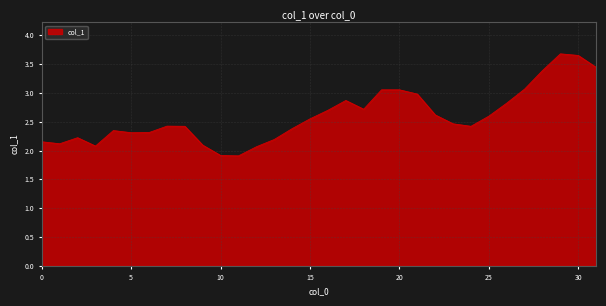

What is the minimum value shown in the chart?

1.9